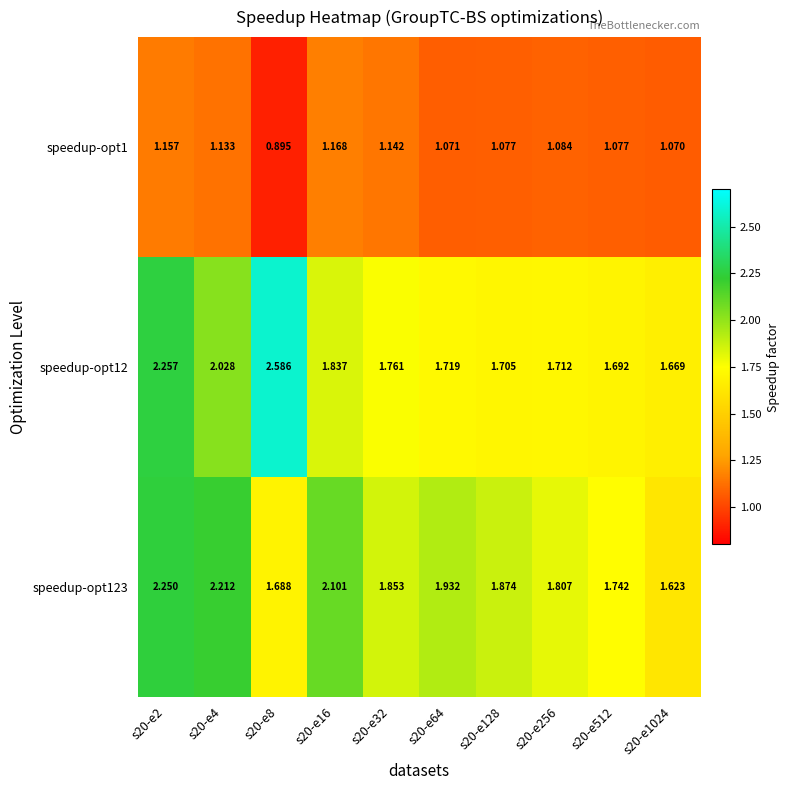

At which category does the chart reach its peak across all series?

s20-e8